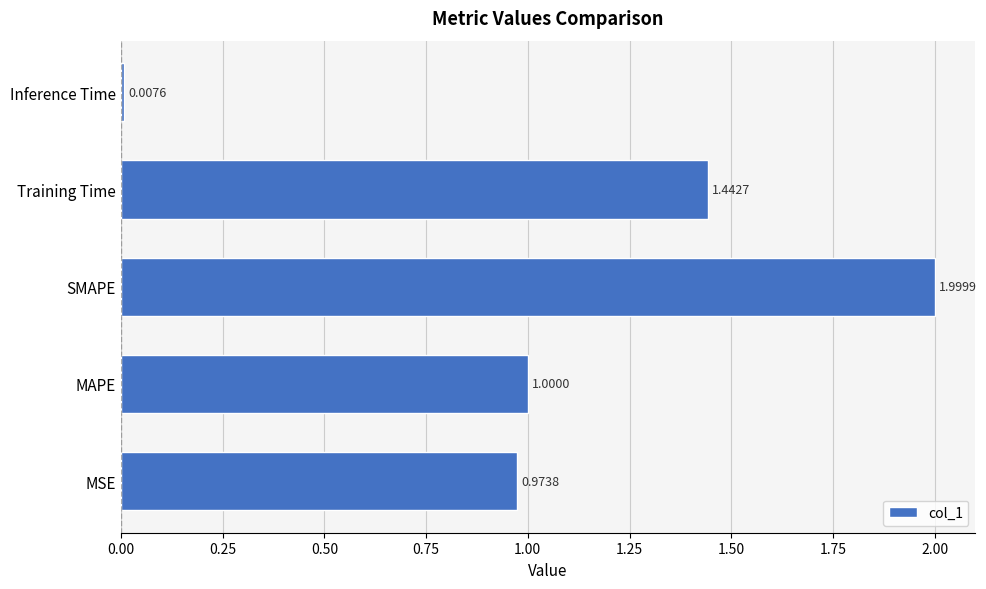

At which category does the chart reach its minimum across all series?

Inference Time